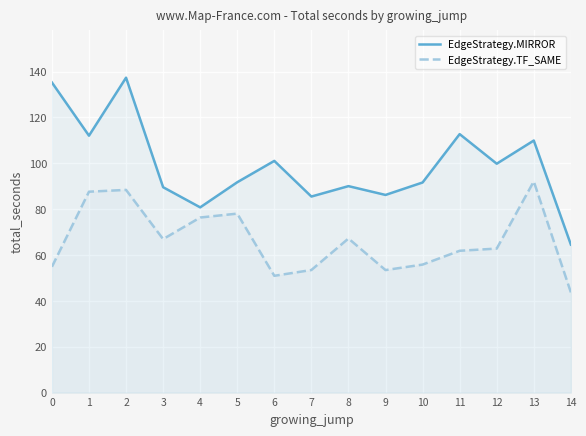

Reading right to left, list all the values displayed in this chart.

EdgeStrategy.MIRROR: 14=64.6	13=110.0	12=99.8	11=112.8	10=91.7	9=86.2	8=90.1	7=85.5	6=101.1	5=91.8	4=80.8	3=89.6	2=137.4	1=112.1	0=135.3
EdgeStrategy.TF_SAME: 14=43.7	13=92.1	12=62.8	11=61.9	10=55.8	9=53.4	8=67.2	7=53.5	6=50.9	5=78.1	4=76.4	3=67.0	2=88.4	1=87.6	0=54.9